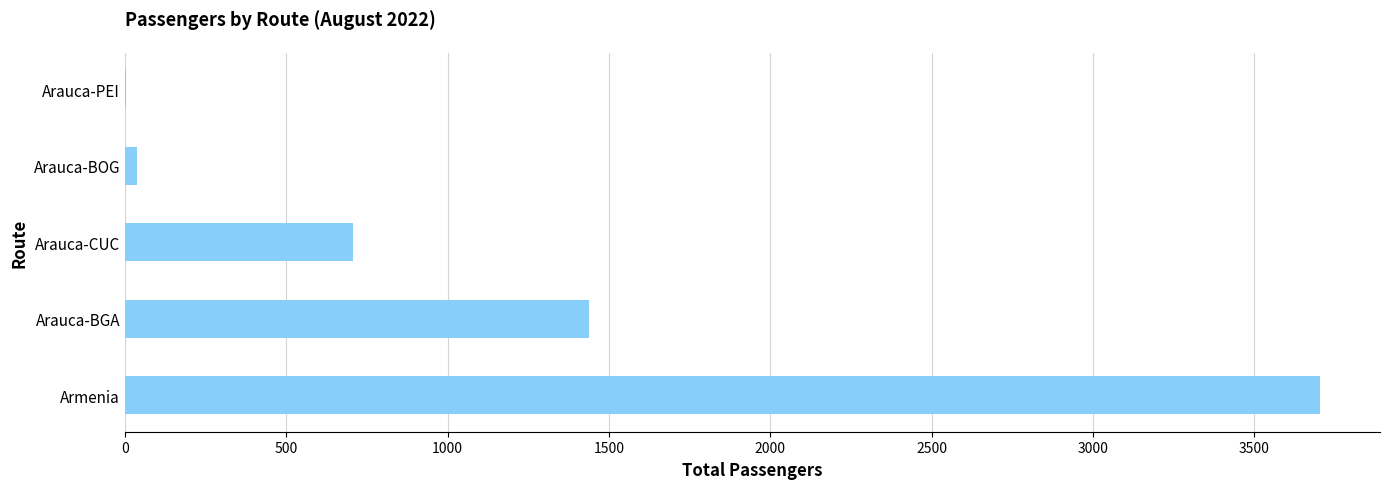

What is the average value?

1178